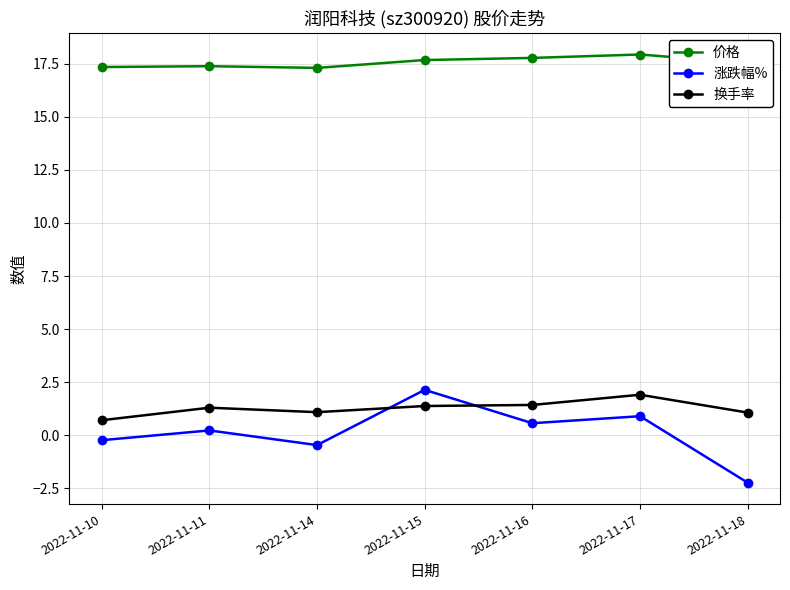

What is the spread (max minus min) of values at 2022-11-10?

17.6